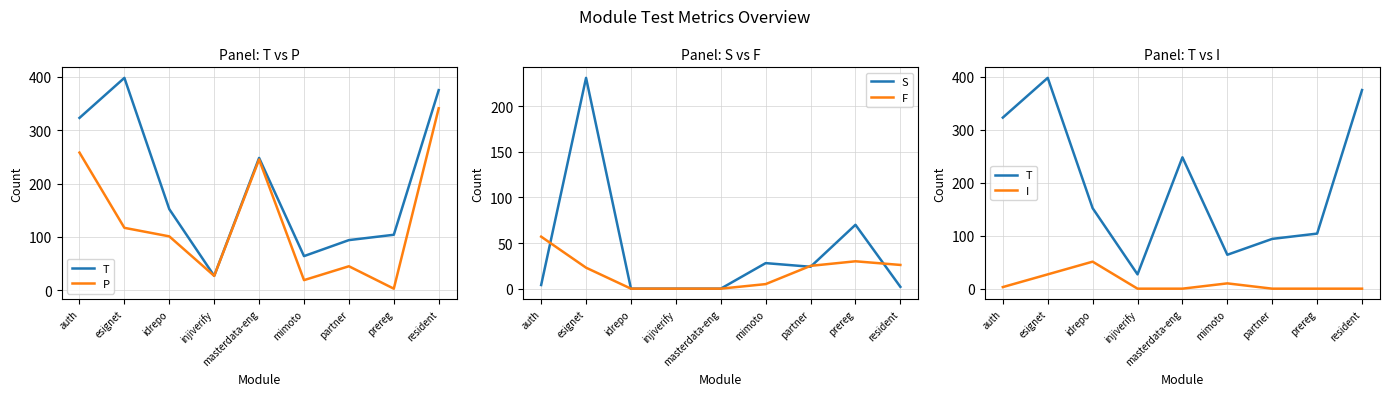

What is the sum of all T values?

1785